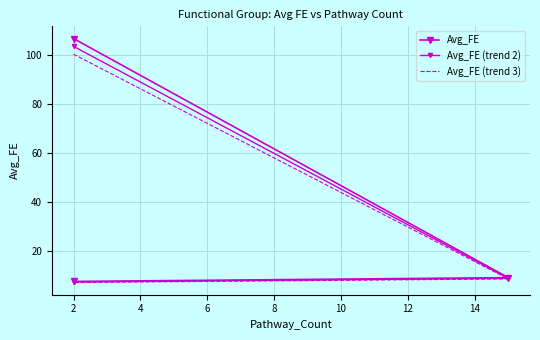

What is the value of the Avg_FE (trend 3) point at the 3rd from the left?

7.0